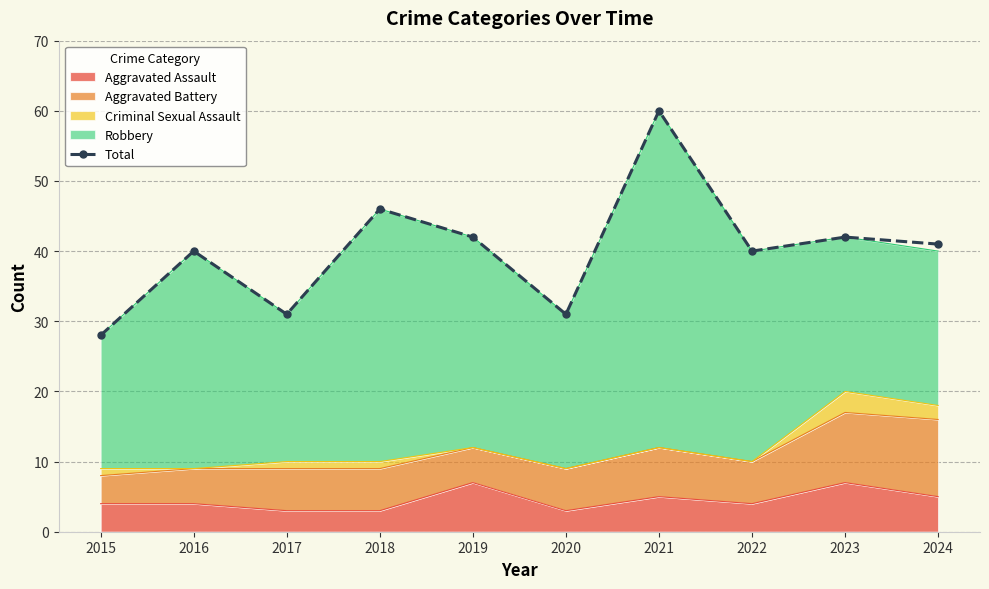

What is the difference between the values at 2015 and 2019?

14